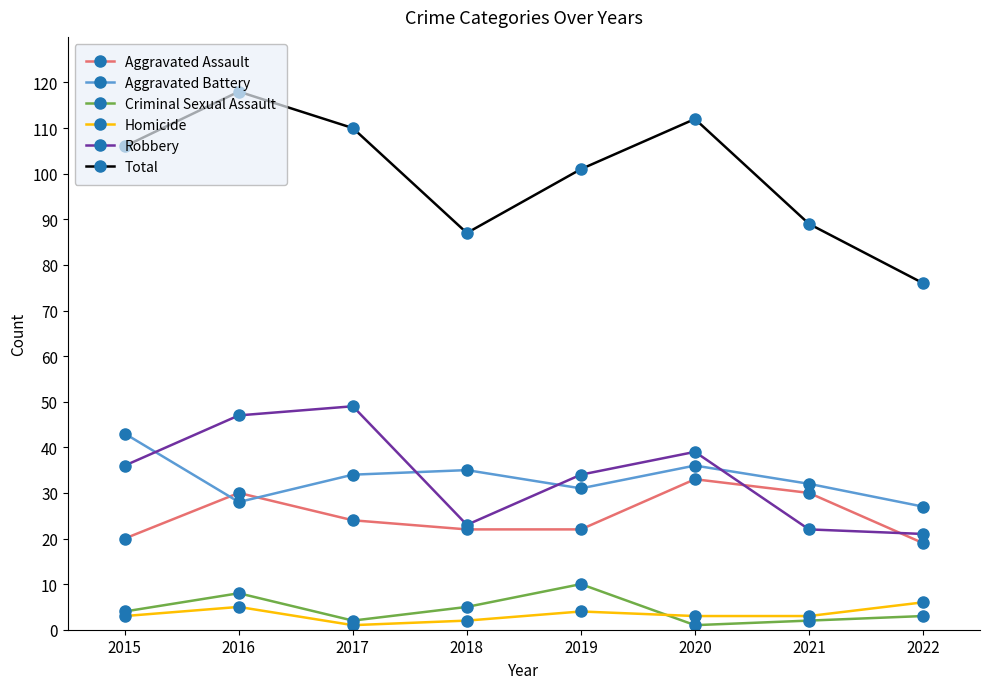

The Homicide series shows 1 at 2017. True or false?

True